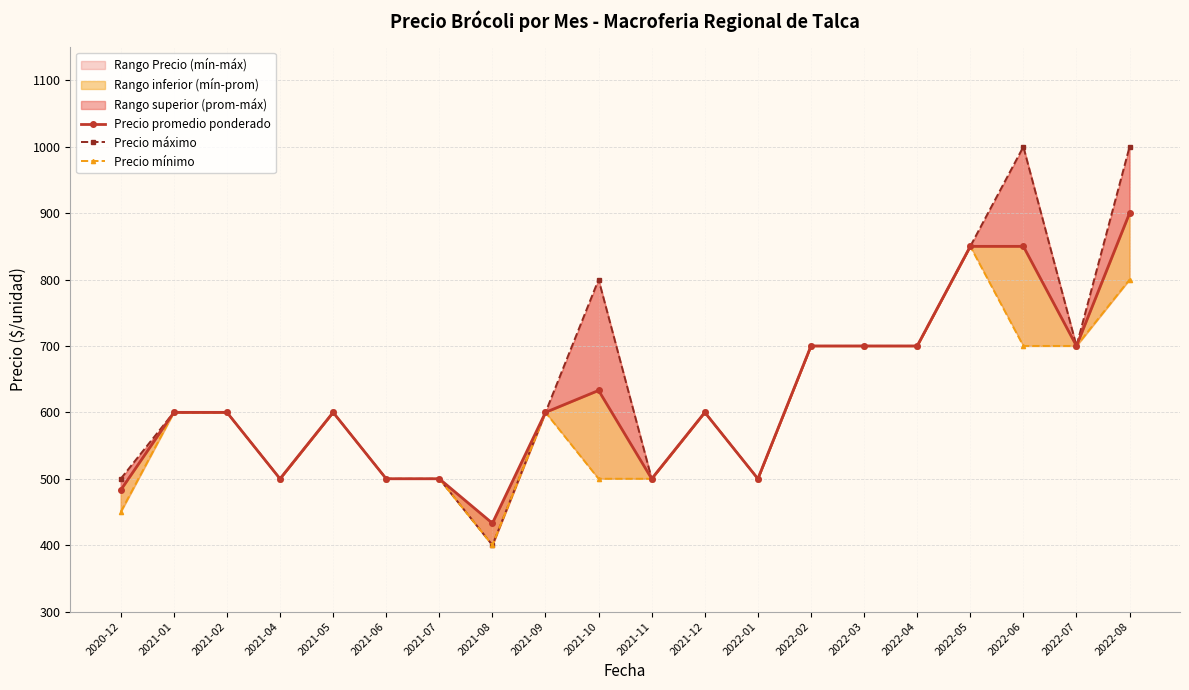

Count the number of categories in the chart.

20